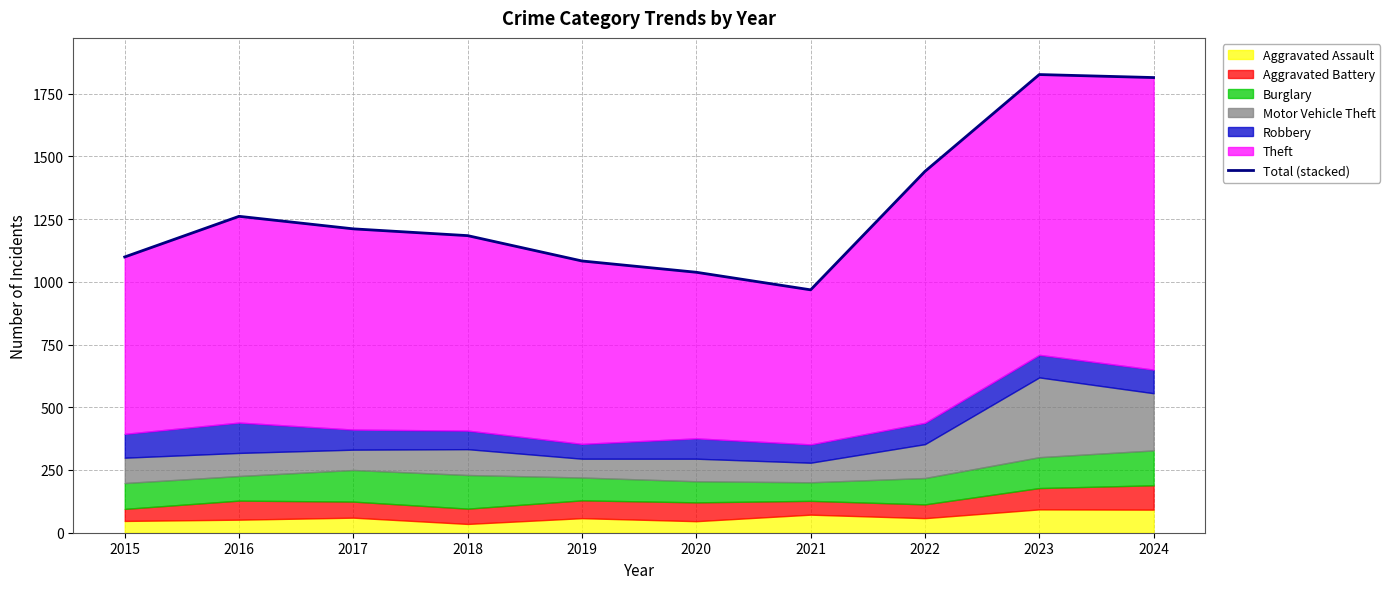

What is the maximum value shown in the chart?

1826